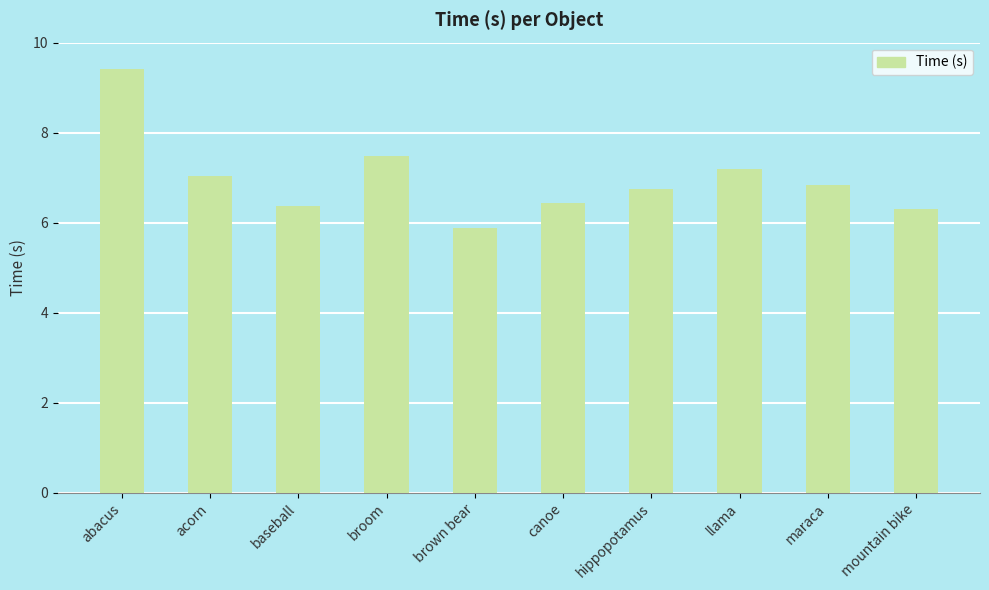

Is it true that the value at baseball is 1.5?

False